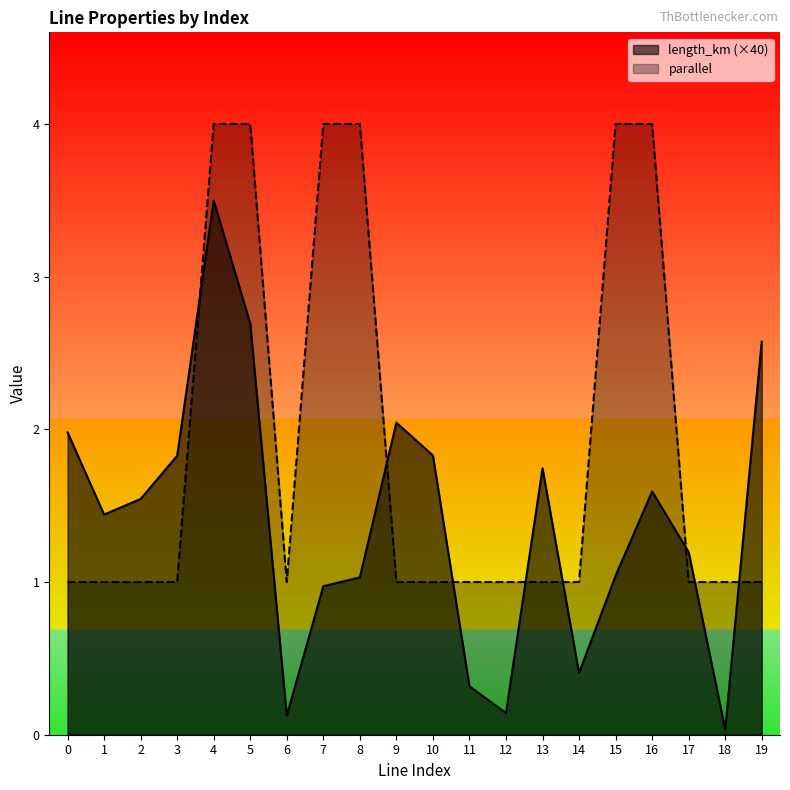

Where is the first local minimum for length_km?

1